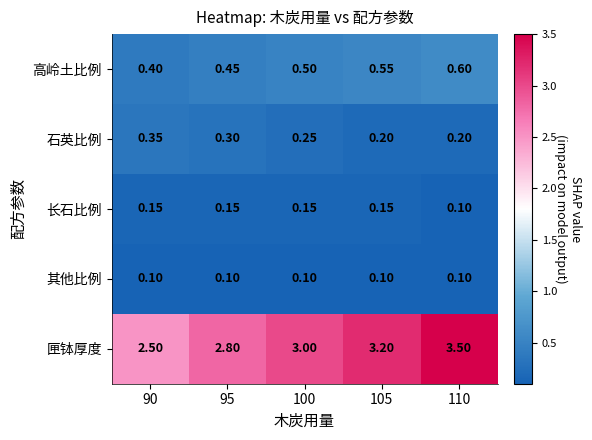

Which series has the largest total across all categories?

匣钵厚度